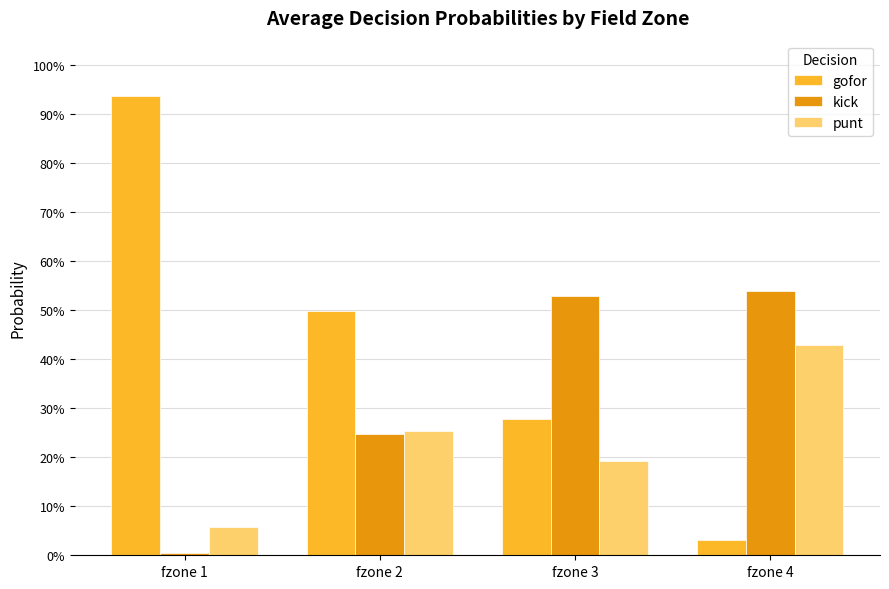

What is the sum of all punt values?

0.9